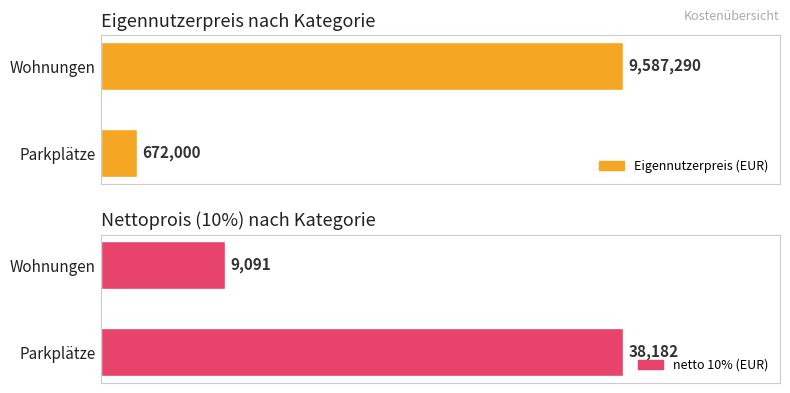

Which category has the lowest value in the netto (10%) series?

Wohnungen